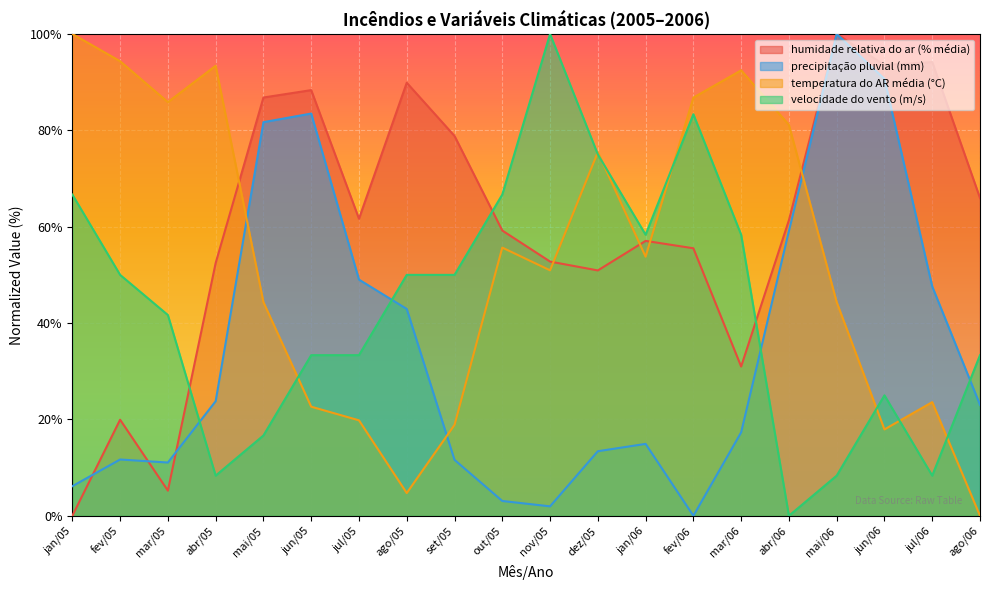

How many intersections are there between temperatura do AR média (°C) and humidade relativa do ar (% média)?

5